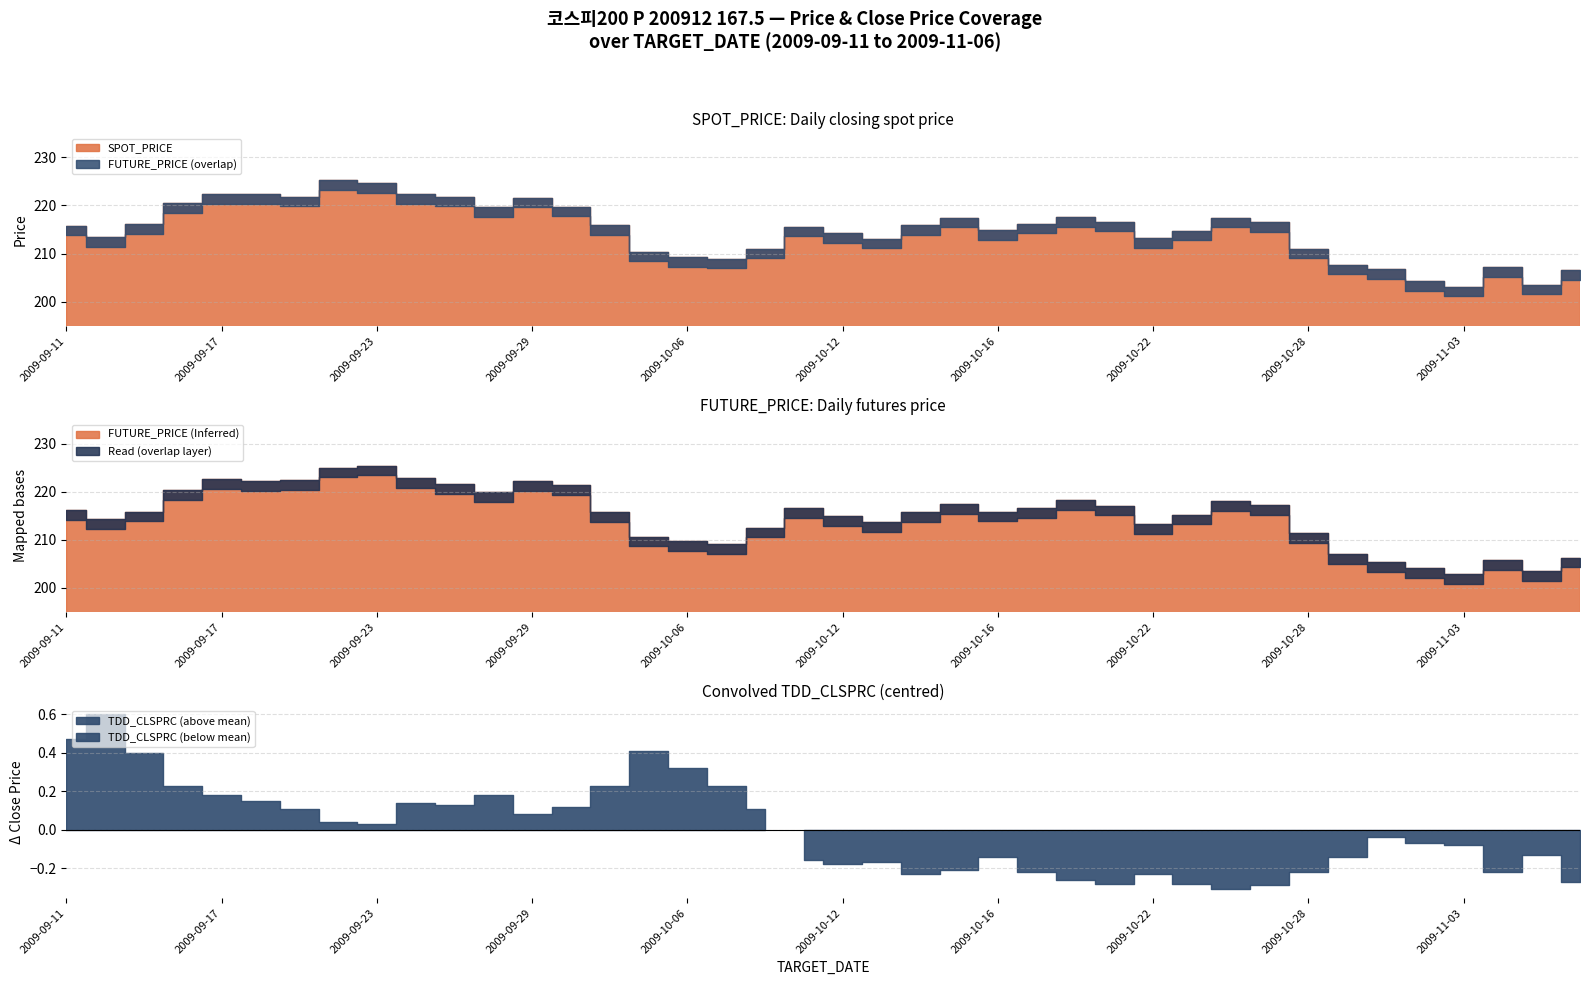

At which label does FUTURE_PRICE first exceed 215?

2009-09-11